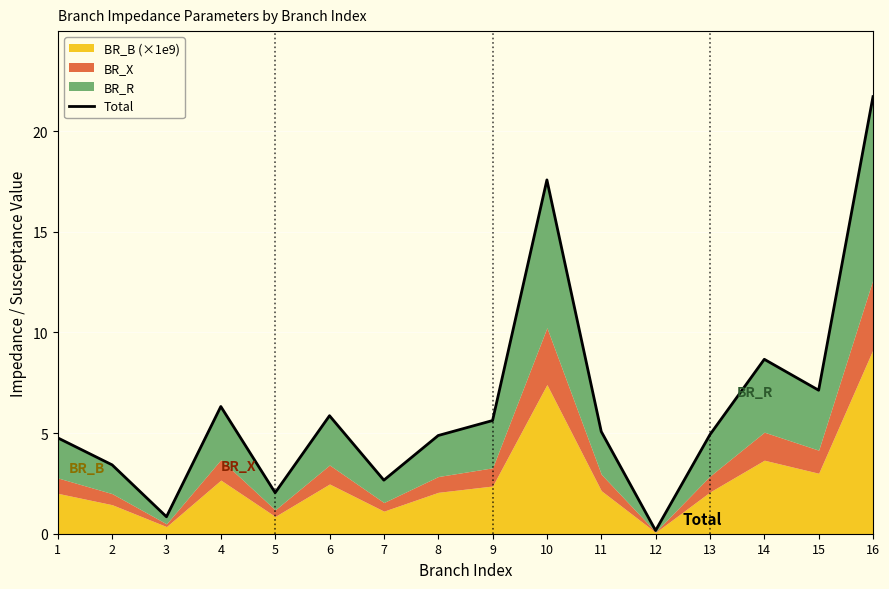

What is the change in value from 5 to 15?

+5.1